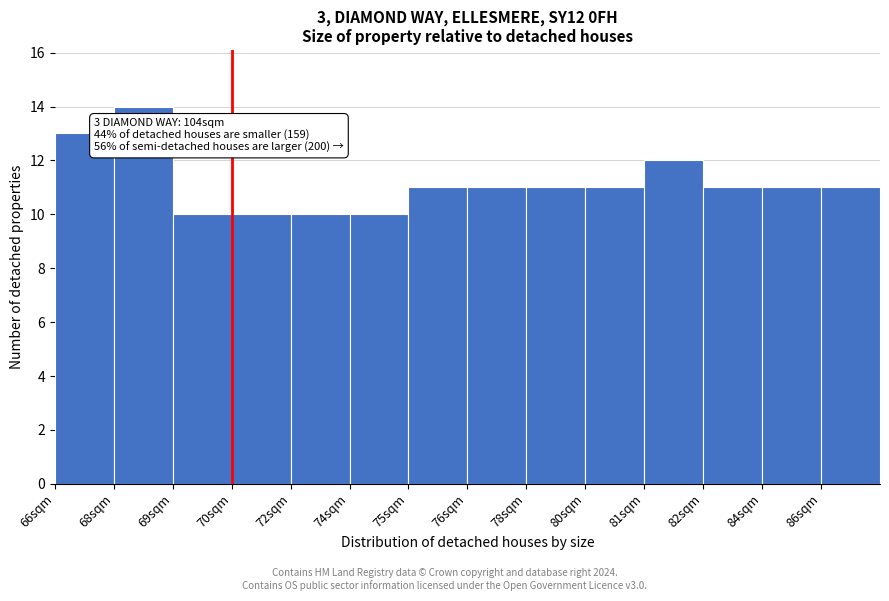

Reading left to right, what are all the values shown in this chart?

13	14	10	10	10	10	11	11	11	11	12	11	11	11